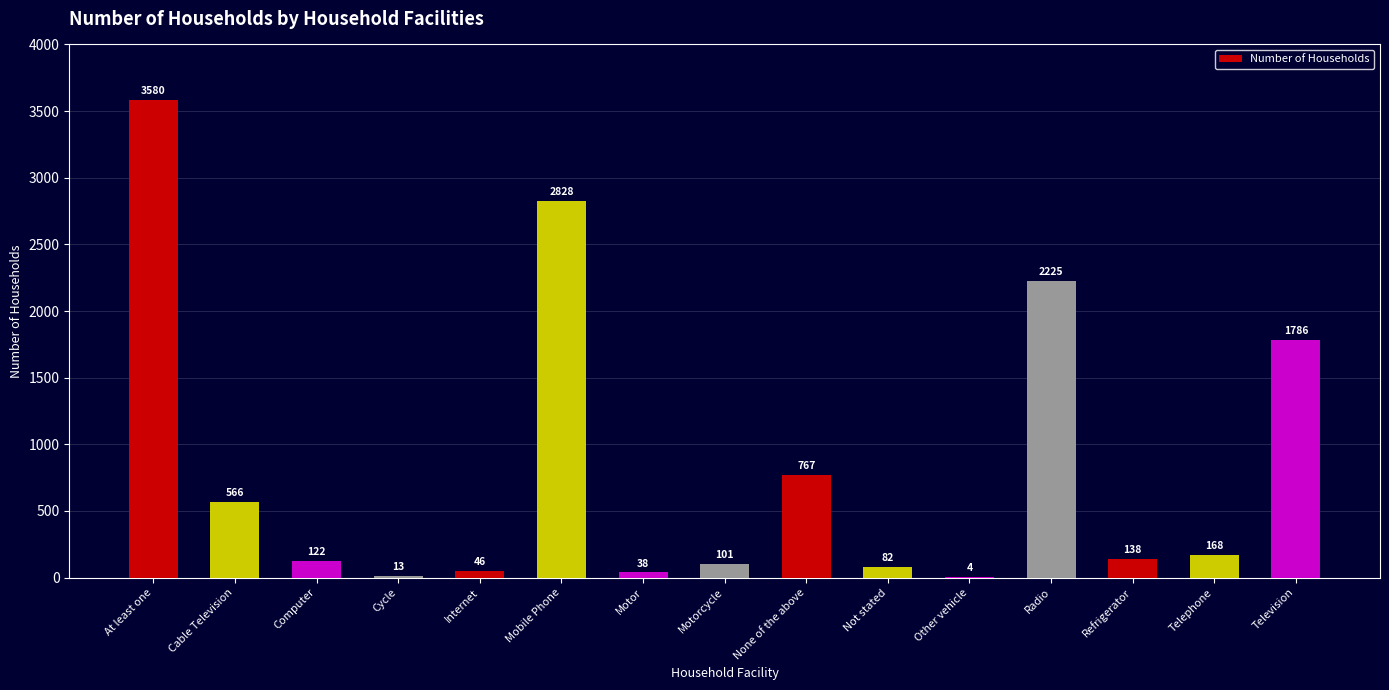

The chart shows a value of 1786 at Television. True or false?

True